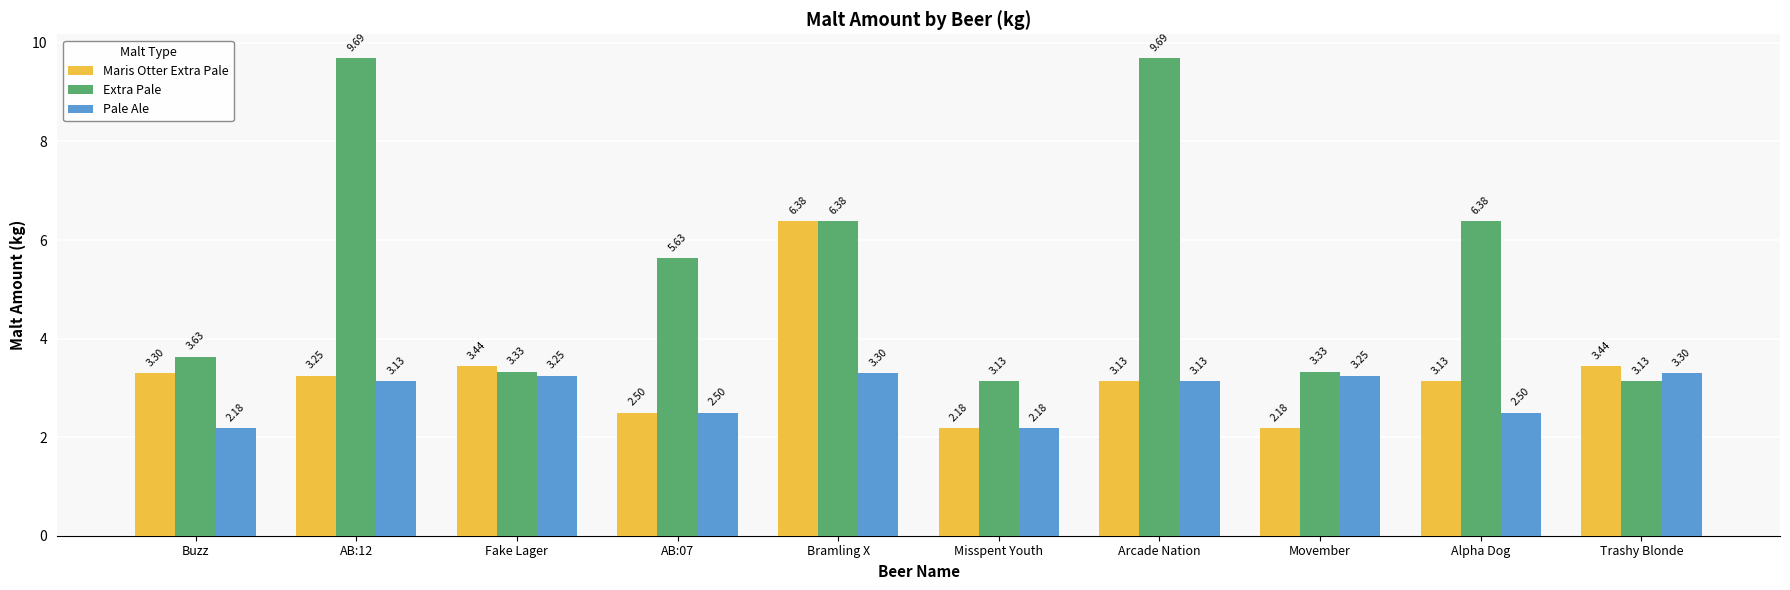

What is the difference between the maximum and minimum values in the Pale Ale series?

1.1